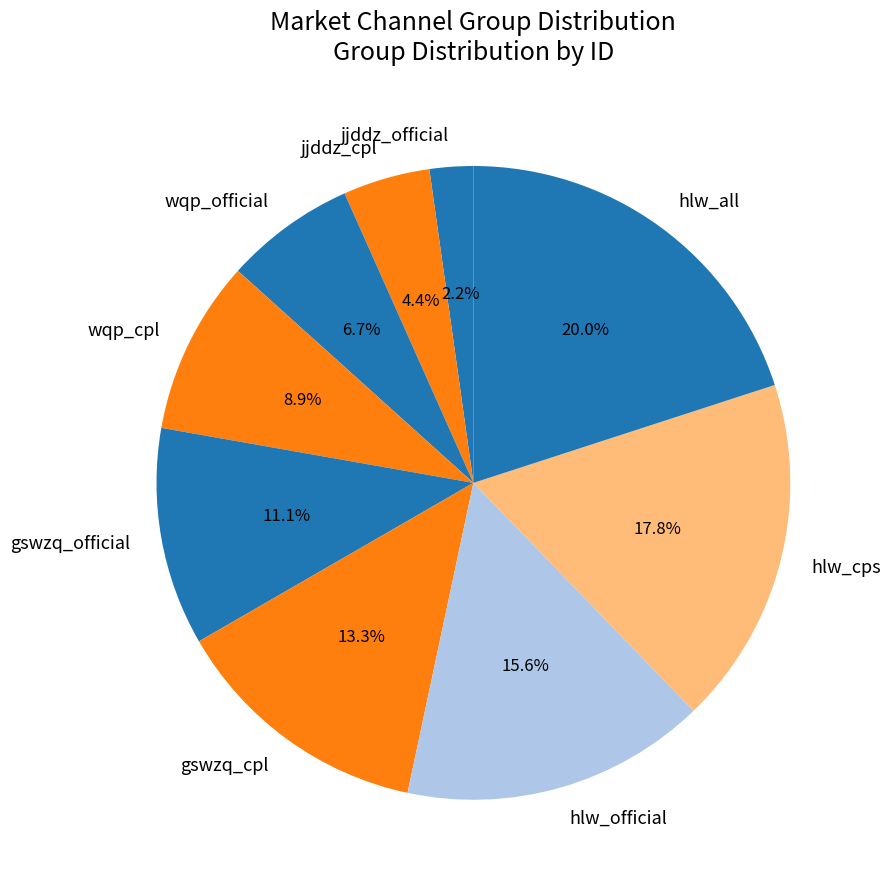

The gswzq_official slice represents 11% of the pie. True or false?

True